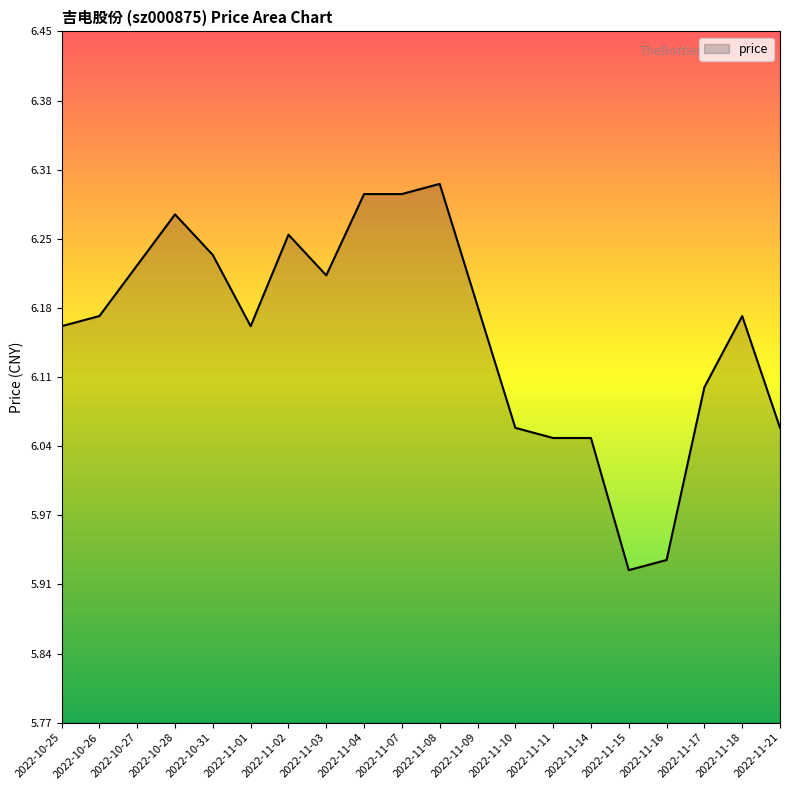

What position from the left is 2022-11-03?

8